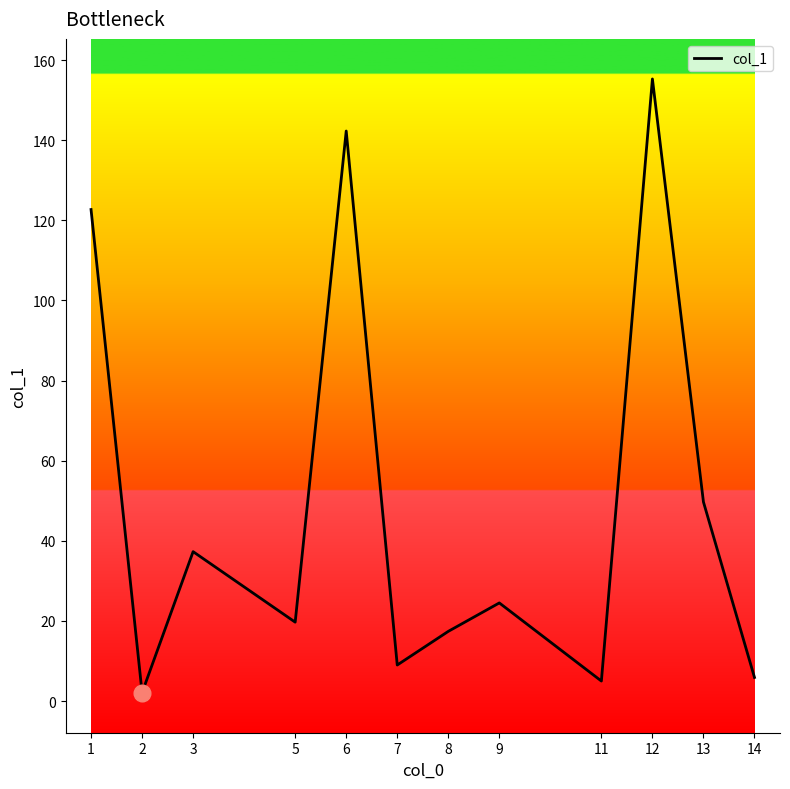

Approximately how many times larger is the value at 3 compared to 8?

2.1